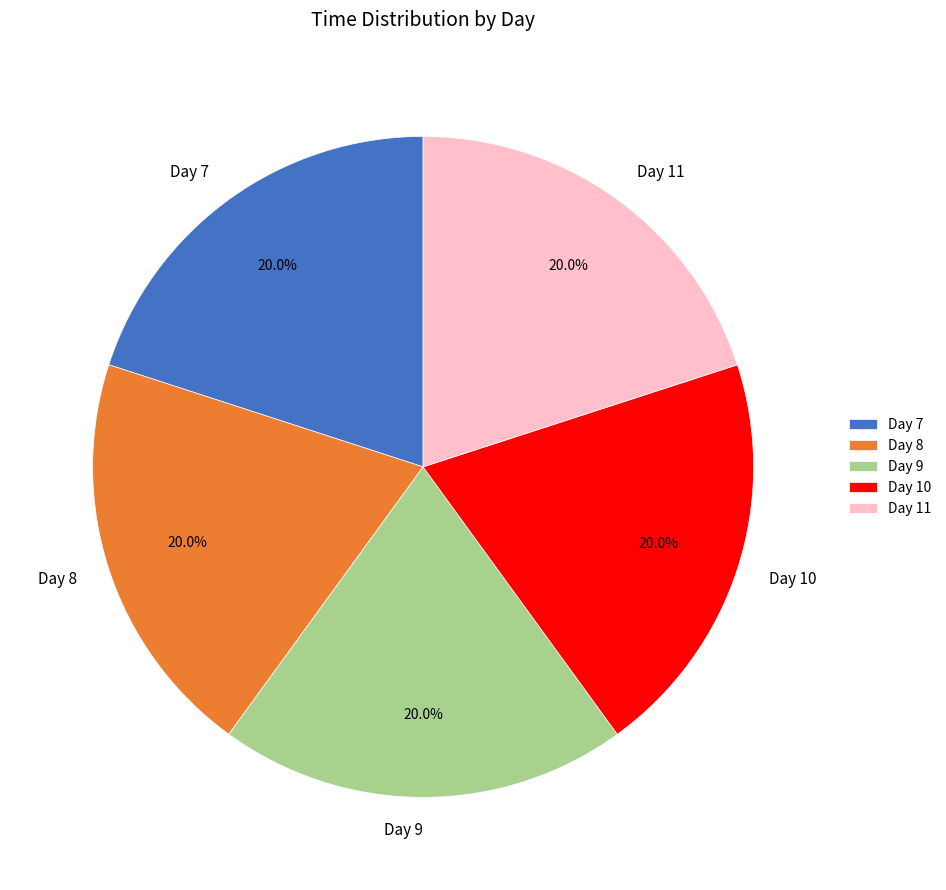

What percentage is NOT represented by Day 10?

80.0%